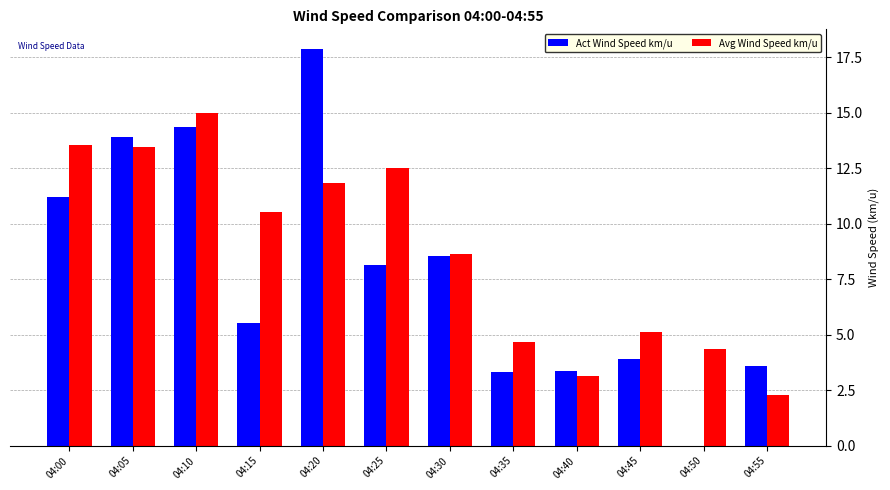

At which category is the sum across all series the highest?

04:20